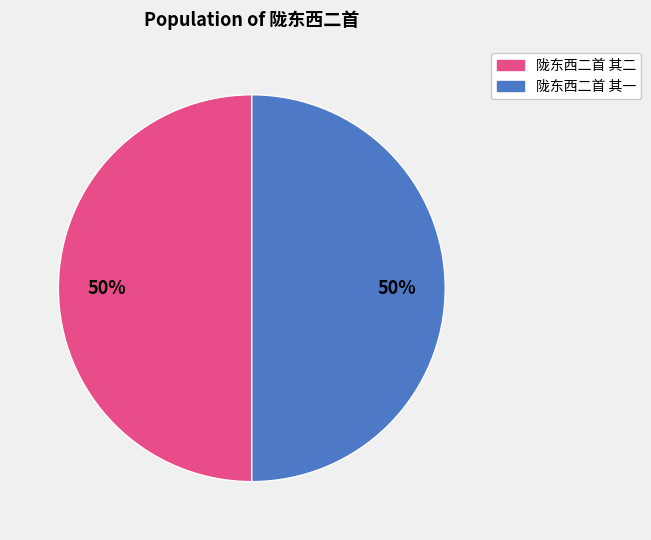

The 陇东西二首 其二 slice represents 39% of the pie. True or false?

False